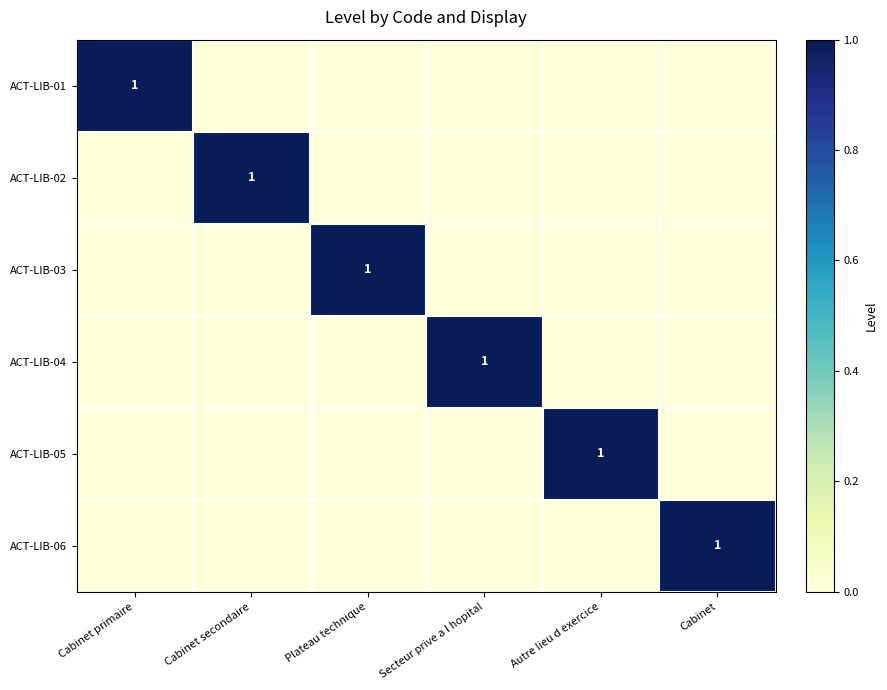

What is the difference between the highest and lowest values at Cabinet primaire?

1